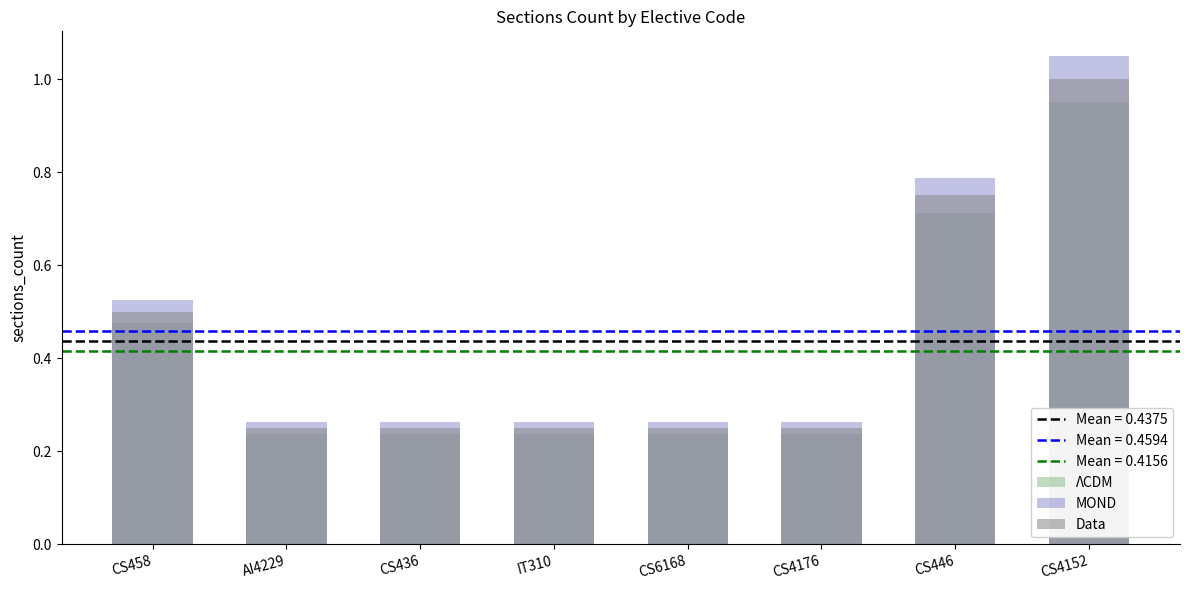

What is the lowest value of the MOND series?

0.3